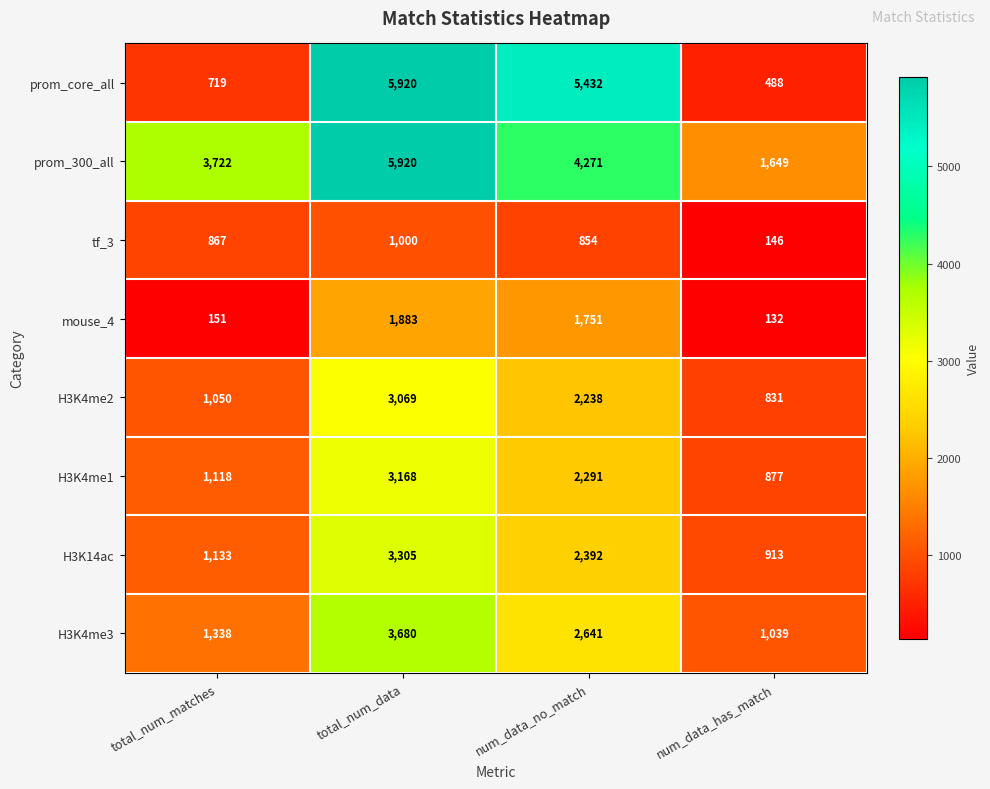

At num_data_no_match, list the series in order from smallest to largest.

tf_3, mouse_4, H3K4me2, H3K4me1, H3K14ac, H3K4me3, prom_300_all, prom_core_all